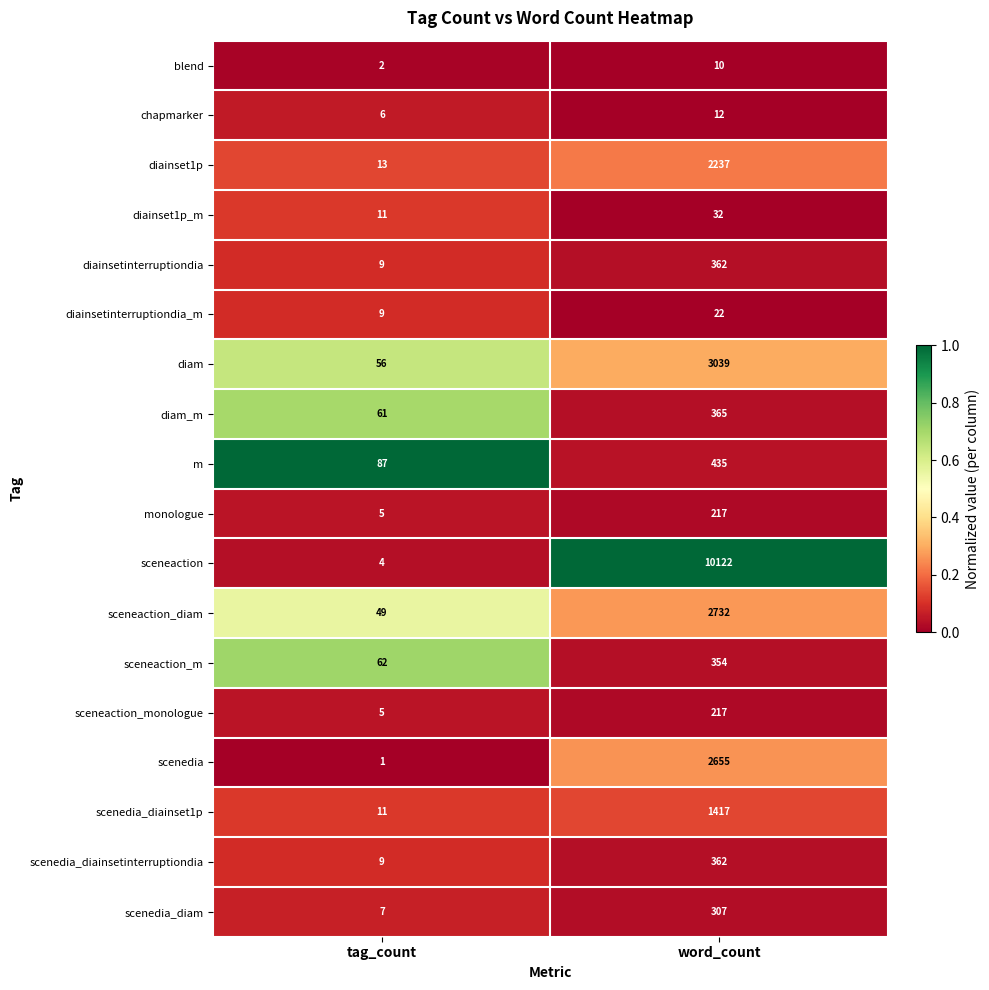

At which category is the sum across all series the highest?

word_count